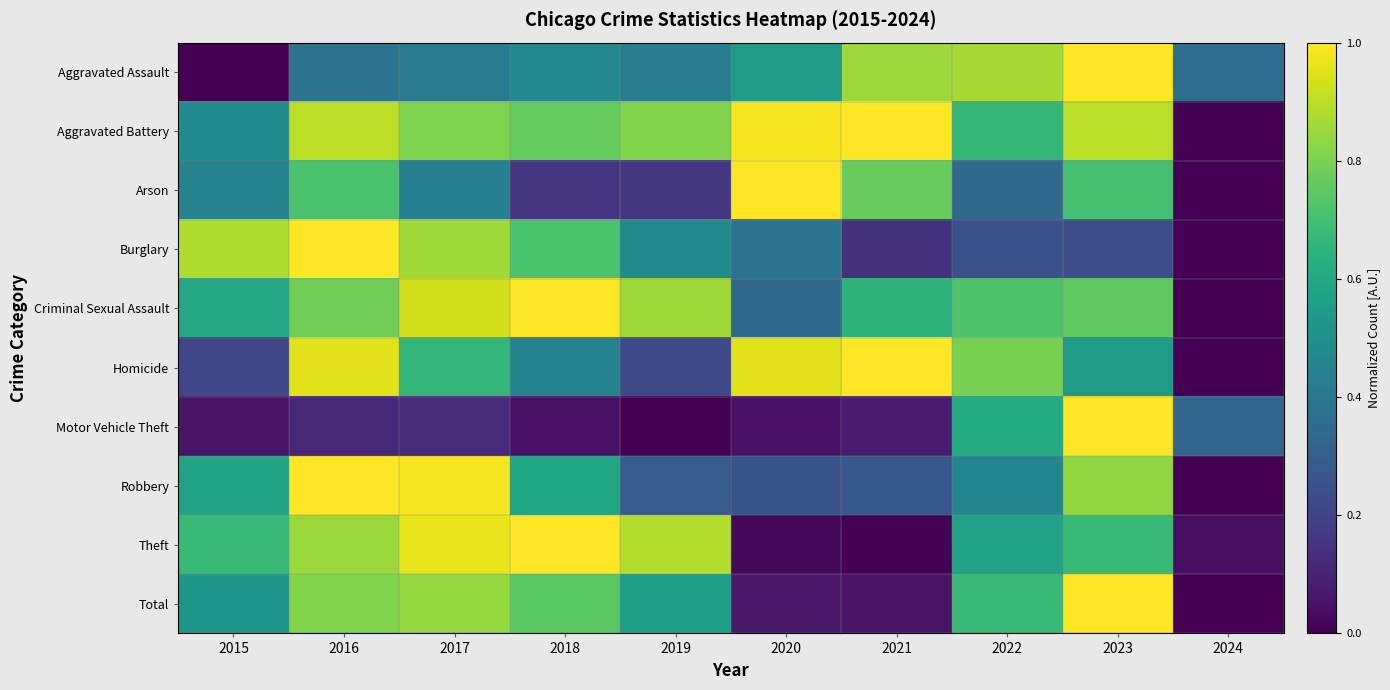

What is the greatest value displayed?

1.0